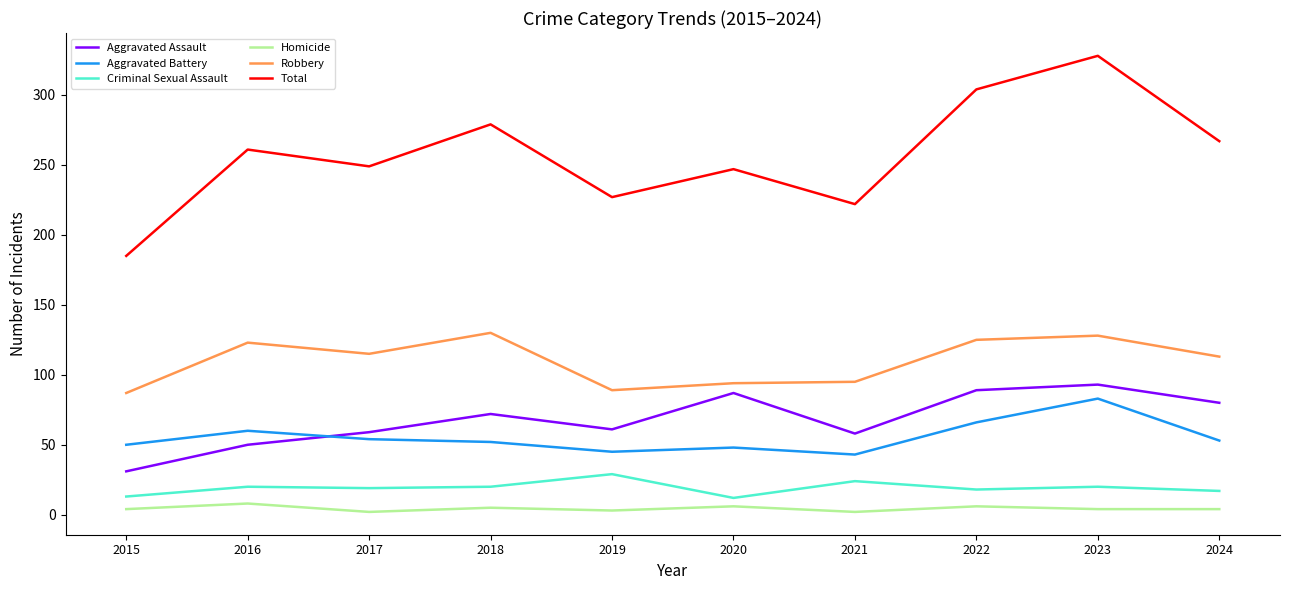

Which category has the highest value in the Aggravated Battery series?

2023